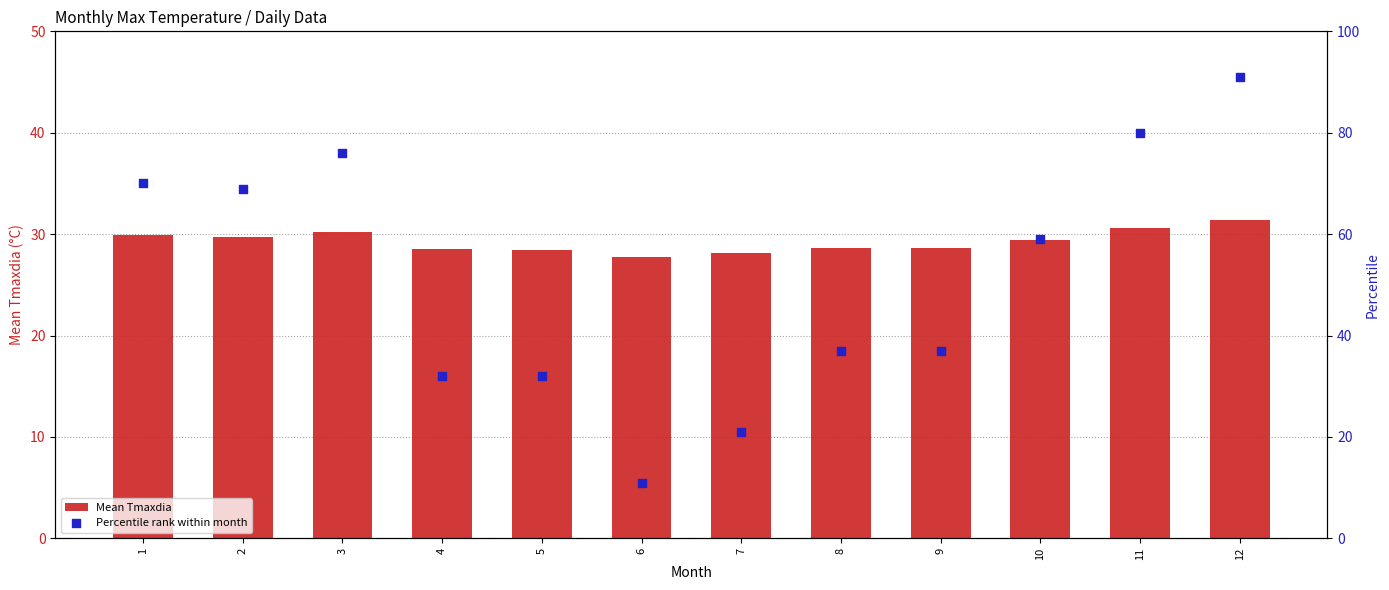

Which series has the largest total across all categories?

Percentile rank within month